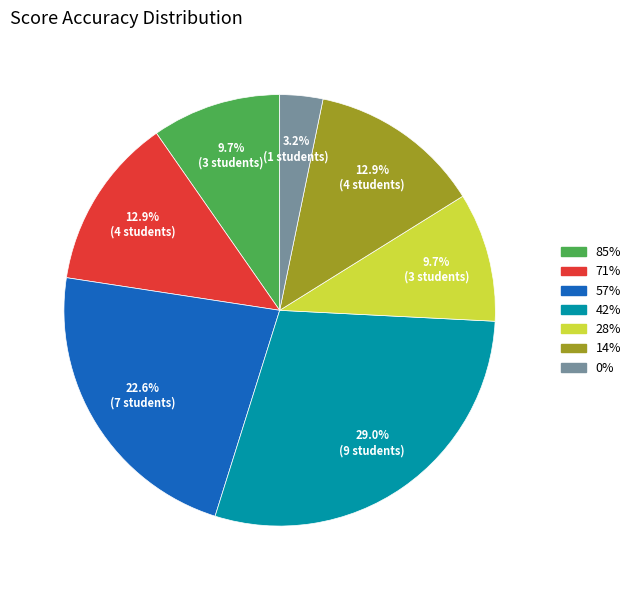

How many segments does this pie chart have?

7